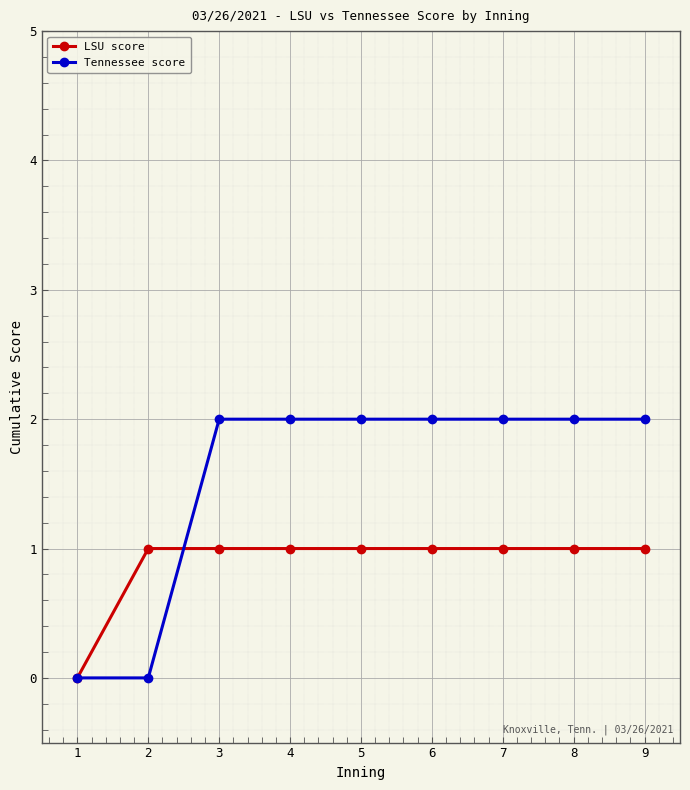

How many data points does each series have?

9